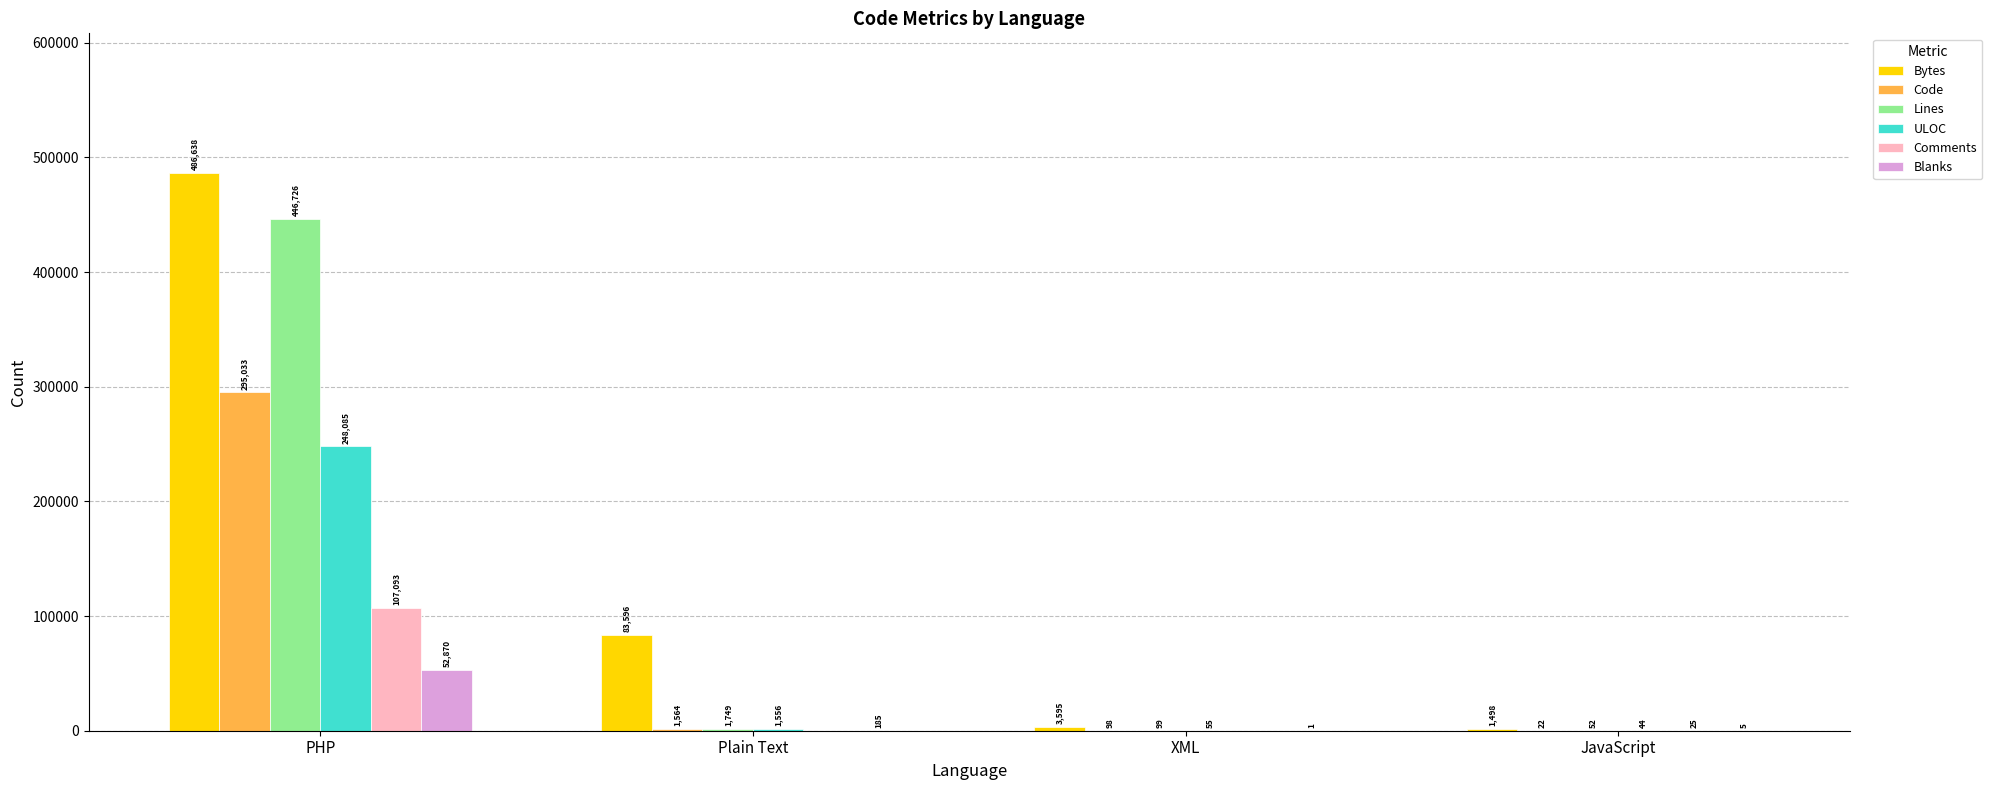

At which label does Blanks reach its peak?

PHP